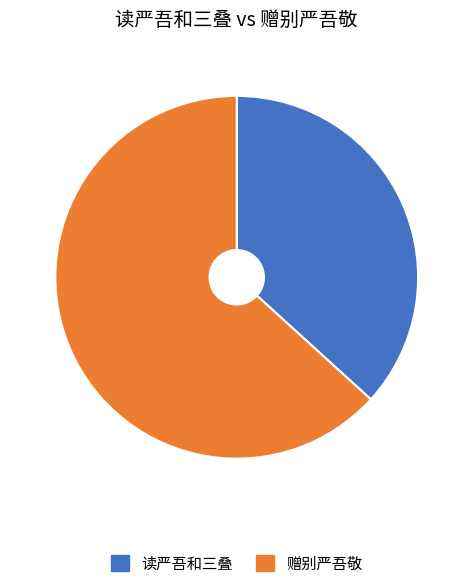

What is the ratio of the value at 赠别严吾敬 to the value at 读严吾和三叠?

1.7